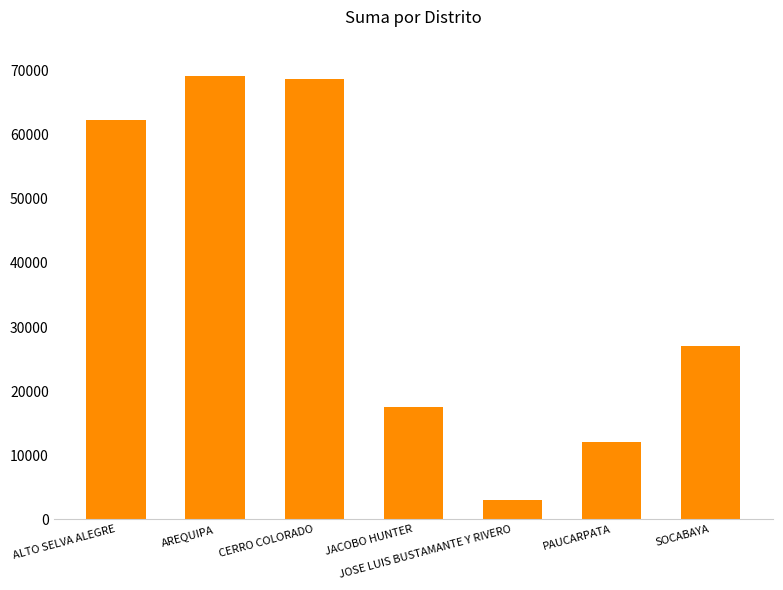

True or false: the data shows 12000.0 at PAUCARPATA.

True